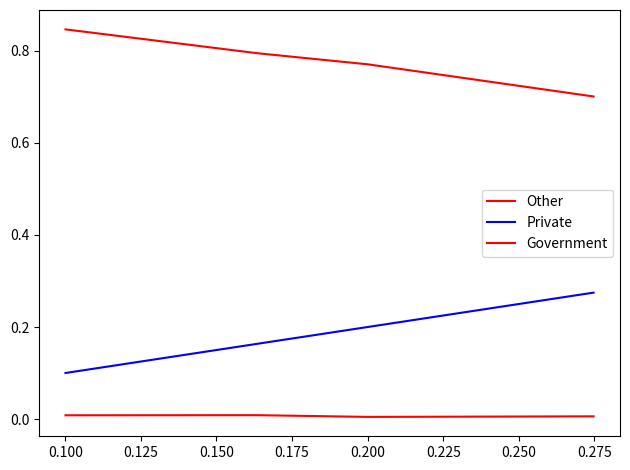

Count the number of data series in this chart.

3